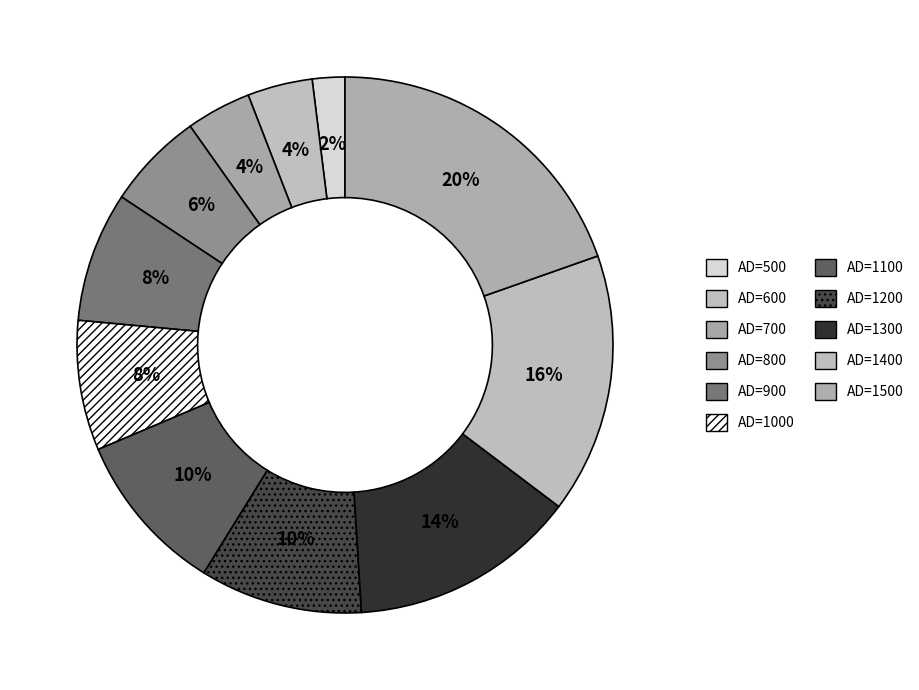

What percentage is the AD=900 slice, to the nearest percent?

8%